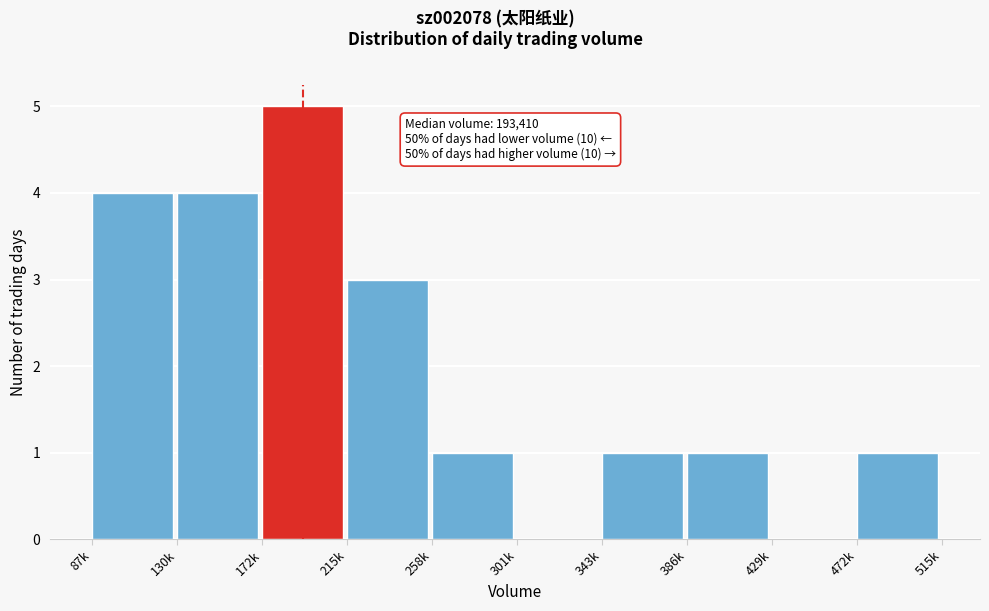

Reading left to right, extract all data points from this chart.

87k=4	130k=4	172k=5	215k=3	258k=1	301k=0	343k=1	386k=1	429k=0	472k=1